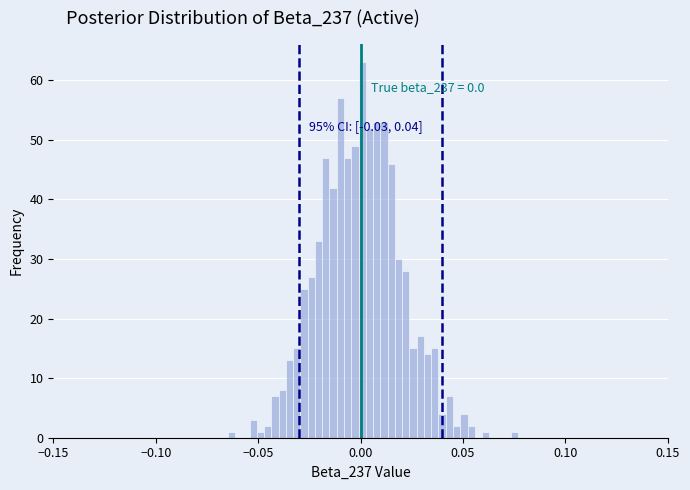

Read against the x-axis, roughly where is the centre of the tallest bar?

0.000